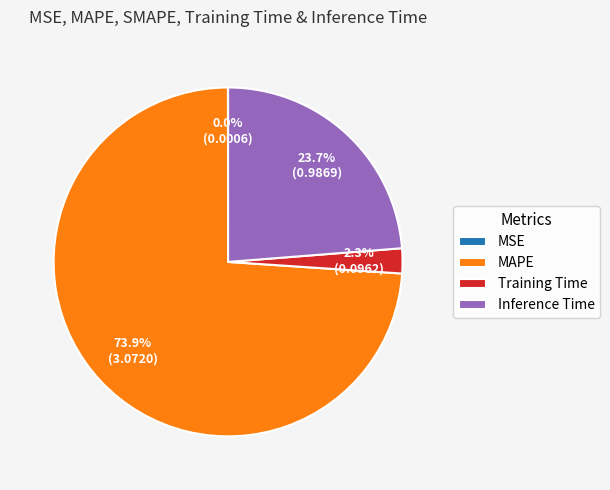

Between Training Time and Inference Time, which is larger?

Inference Time